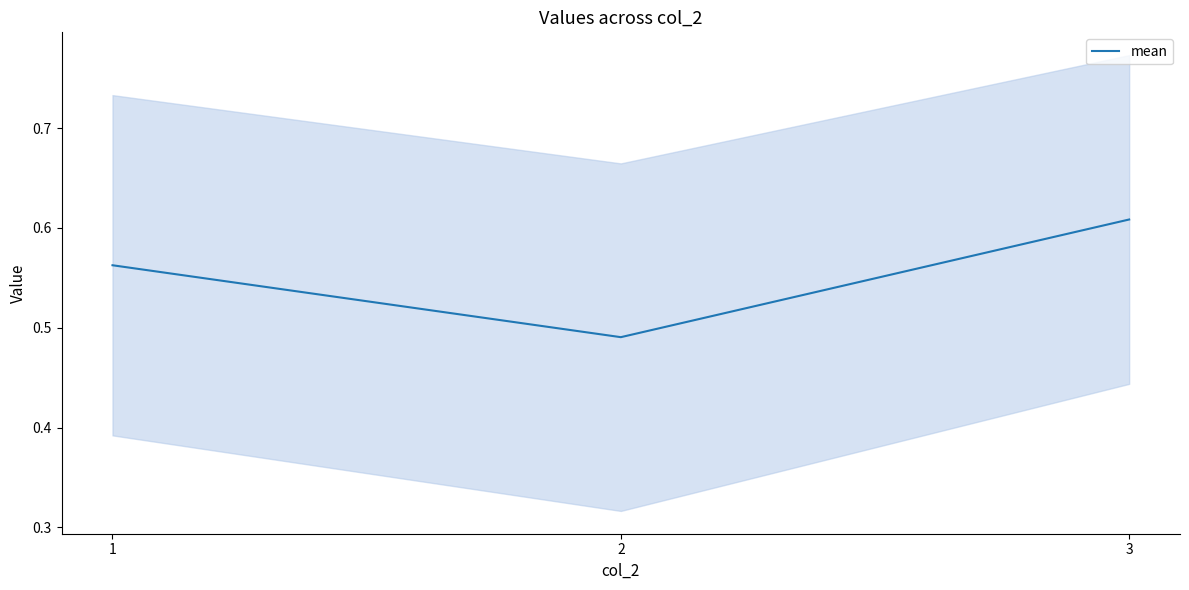

Which category has the highest value across all series?

3